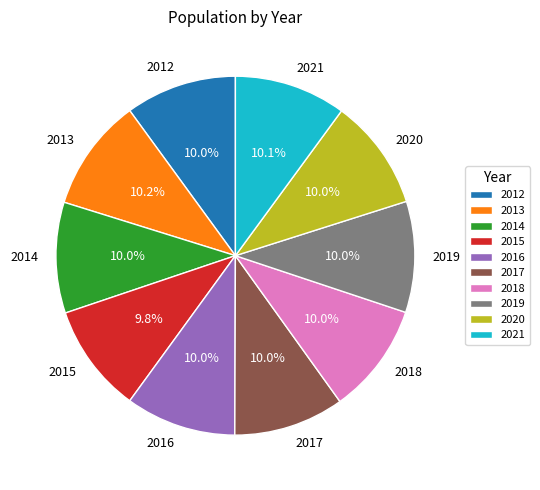

To the nearest percent, what percentage of the pie is 2012?

10%